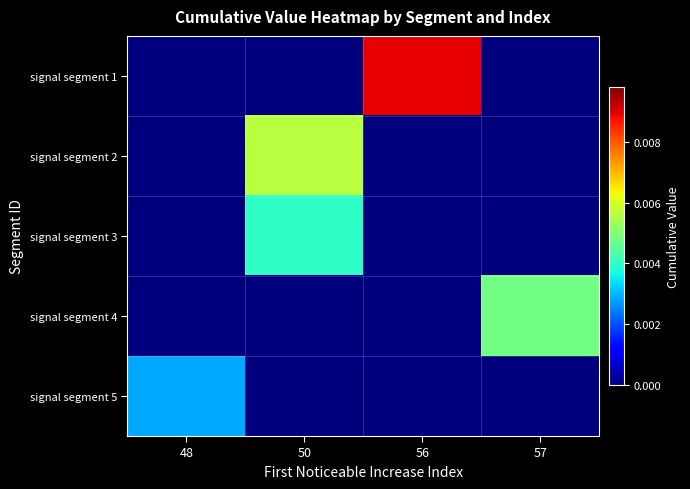

Which series has the largest total across all categories?

signal segment 1